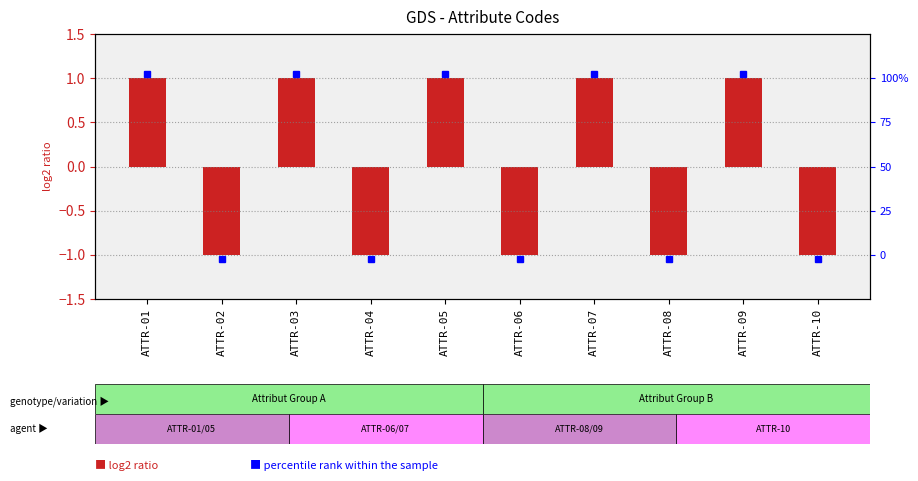

Reading left to right, what are all the values shown in this chart?

ATTR-01=1	ATTR-02=-1	ATTR-03=1	ATTR-04=-1	ATTR-05=1	ATTR-06=-1	ATTR-07=1	ATTR-08=-1	ATTR-09=1	ATTR-10=-1